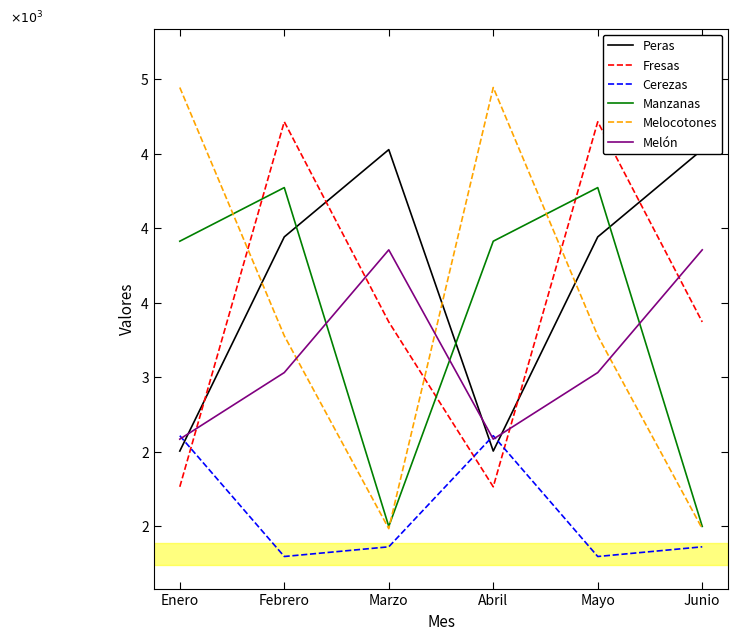

Rank the series at Mayo from lowest to highest value.

Cerezas, Melón, Melocotones, Peras, Manzanas, Fresas